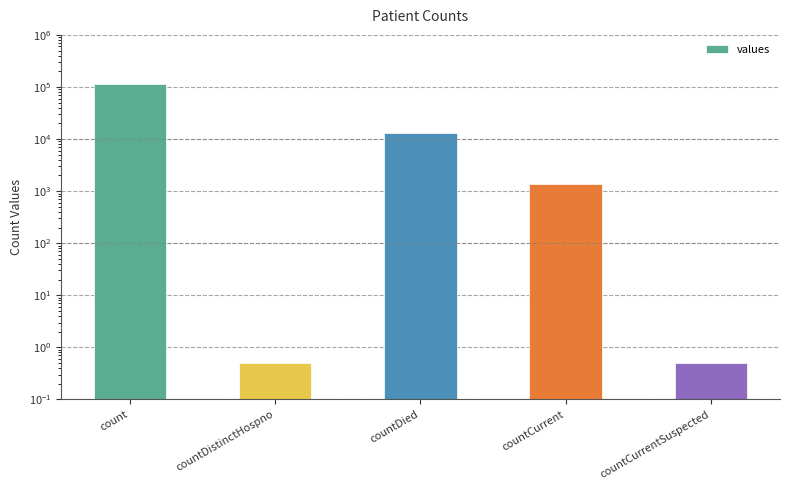

Does the chart contain stacked bars?

No